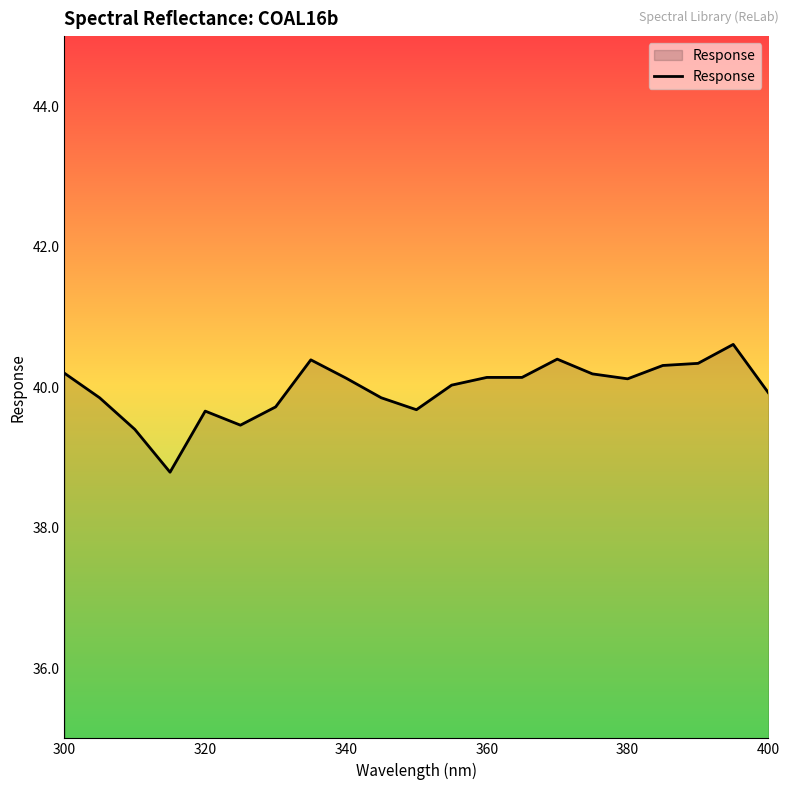

How many lines are shown in the chart?

1